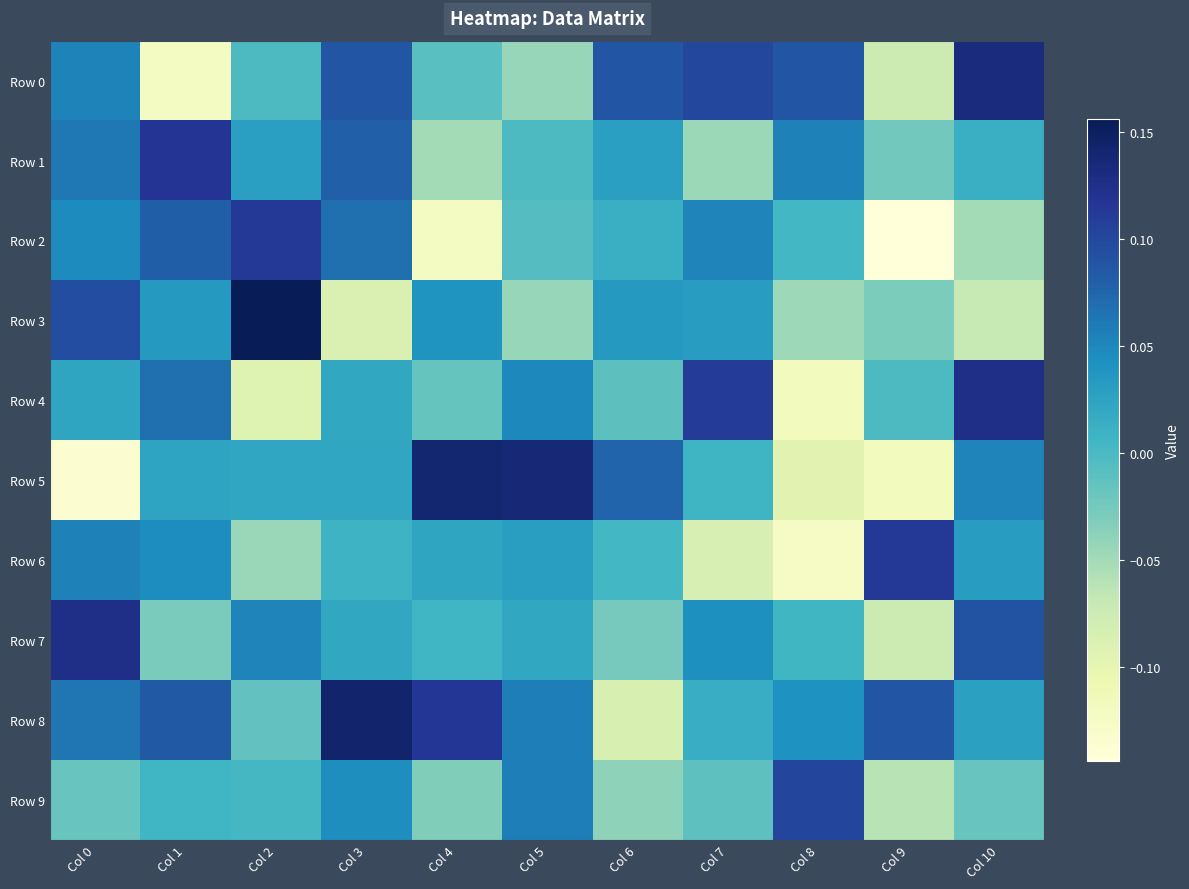

At which category is the sum across all series the highest?

Col 3